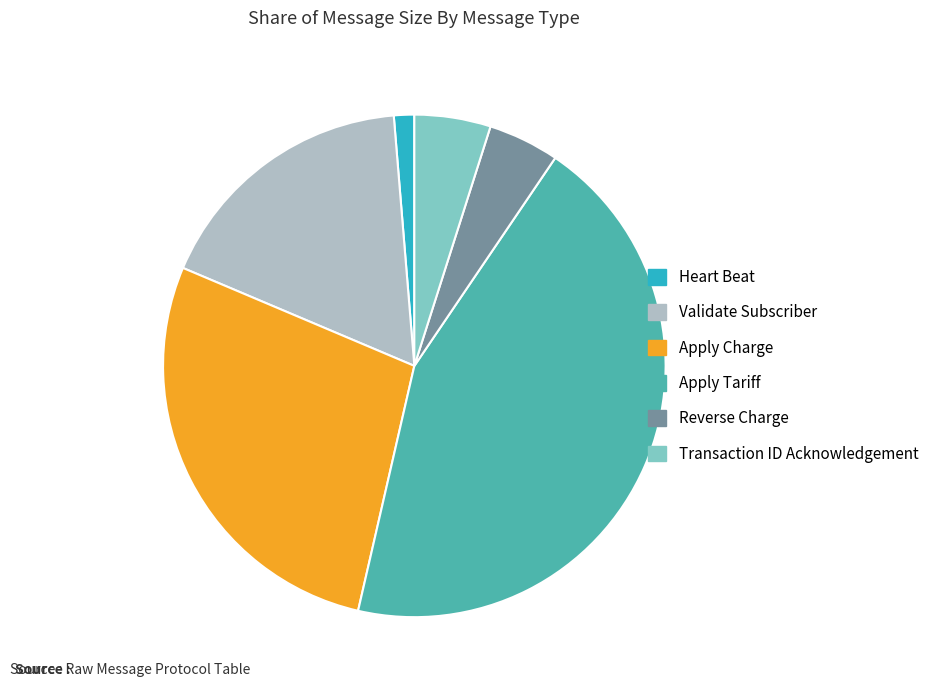

Approximately how many times larger is the value at Transaction ID Acknowledgement compared to Reverse Charge?

1.1